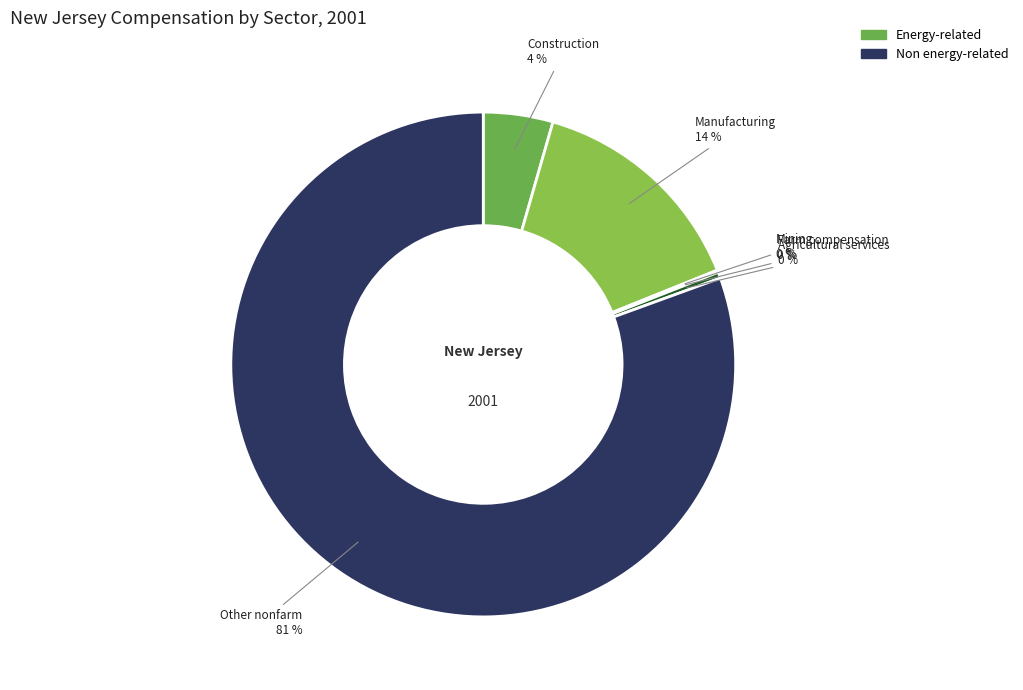

How many segments does this pie chart have?

6